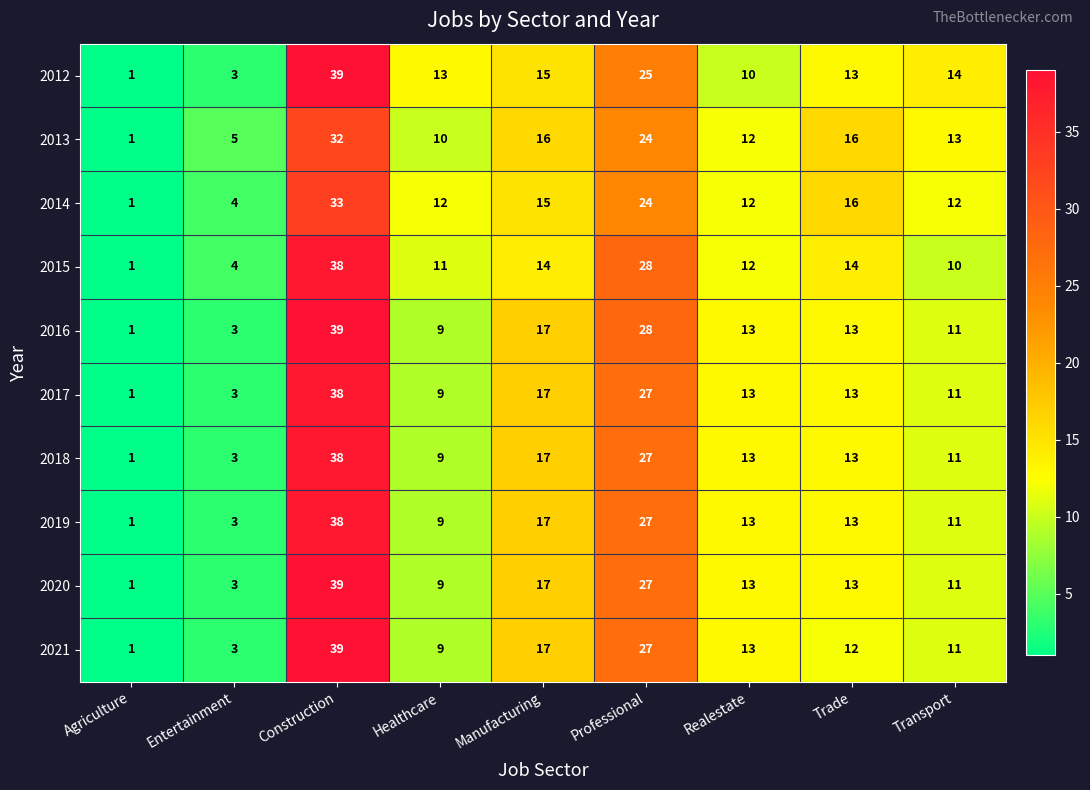

The value of 2014 at Realestate is 8. True or false?

False